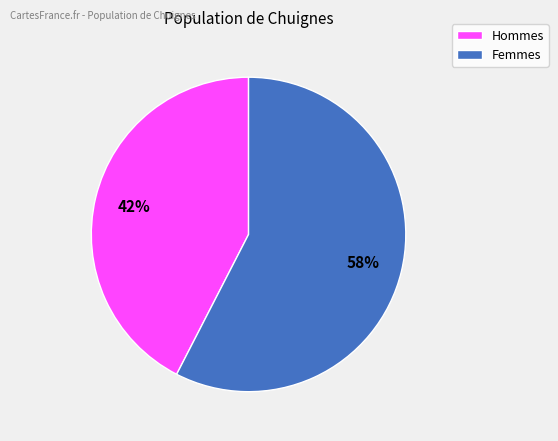

To the nearest percent, what is the average slice percentage?

50%